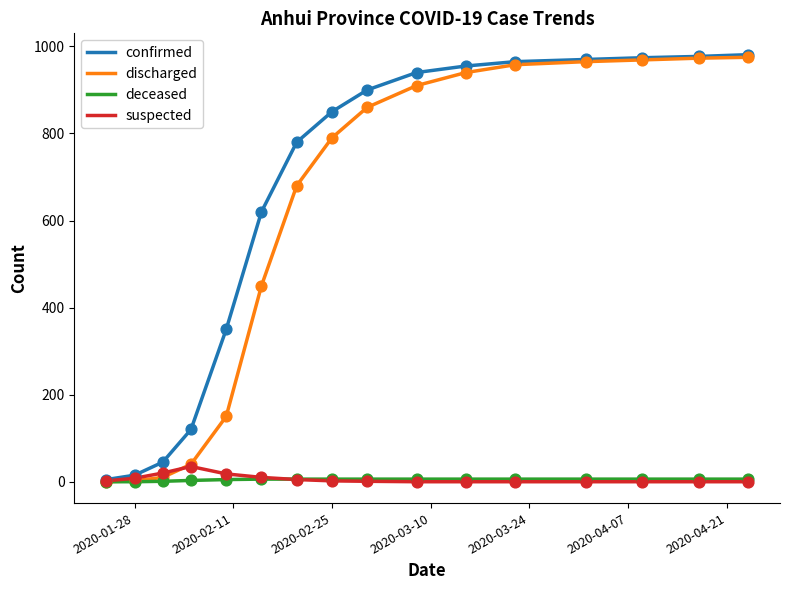

Which series has the largest total across all categories?

confirmed